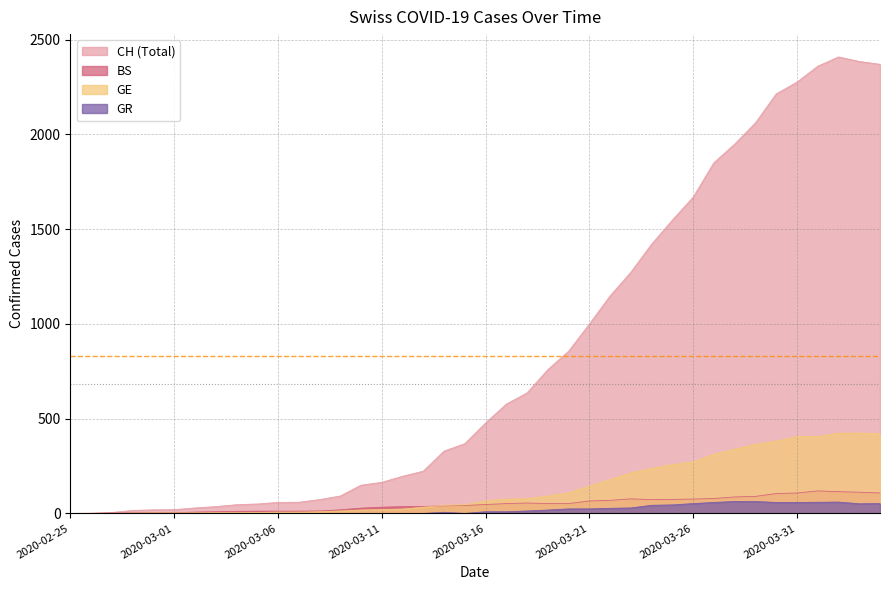

What is the difference between the maximum and minimum values in the GR series?

63